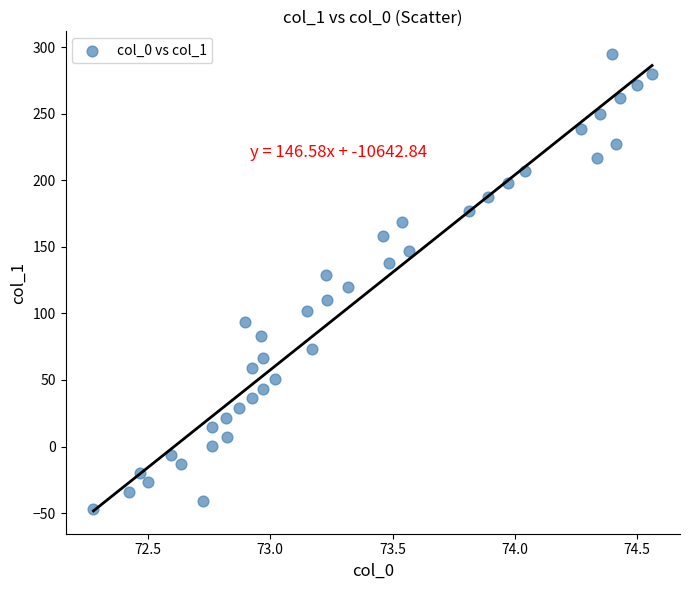

What is the range of X values (max minus min)?

2.3